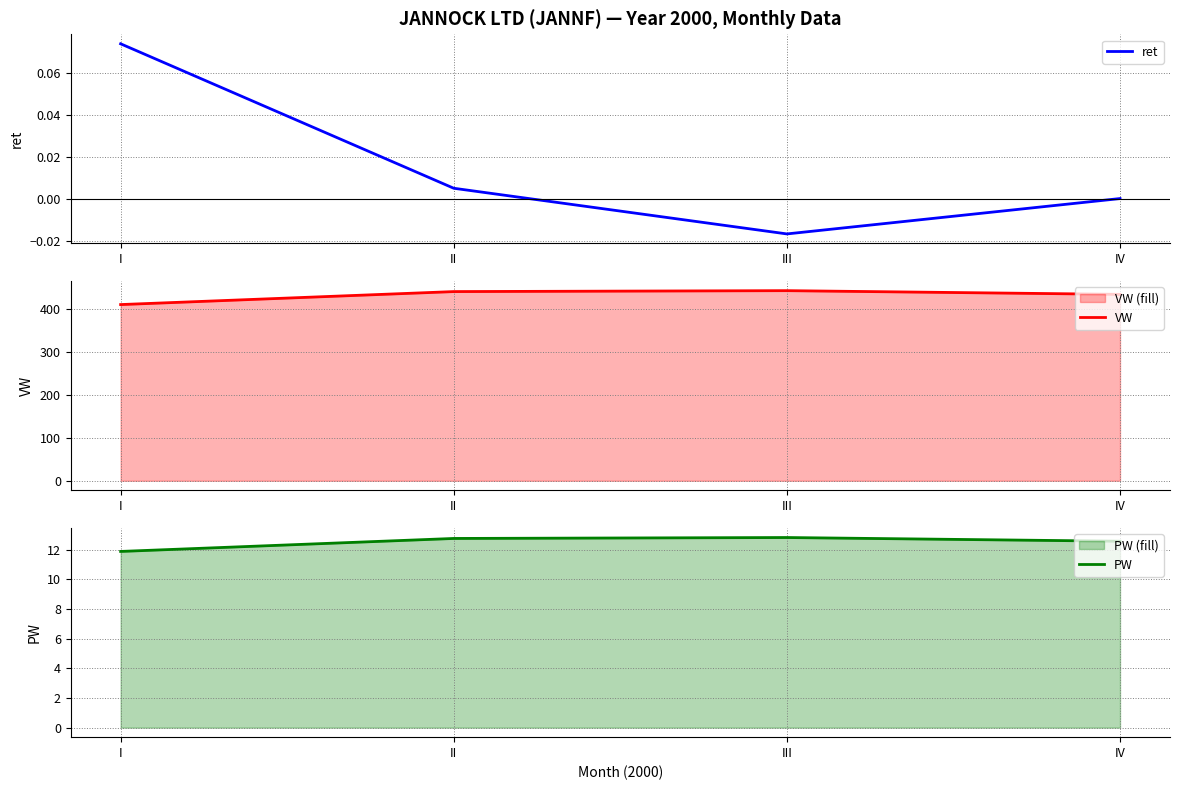

How many values in ret are below zero?

1